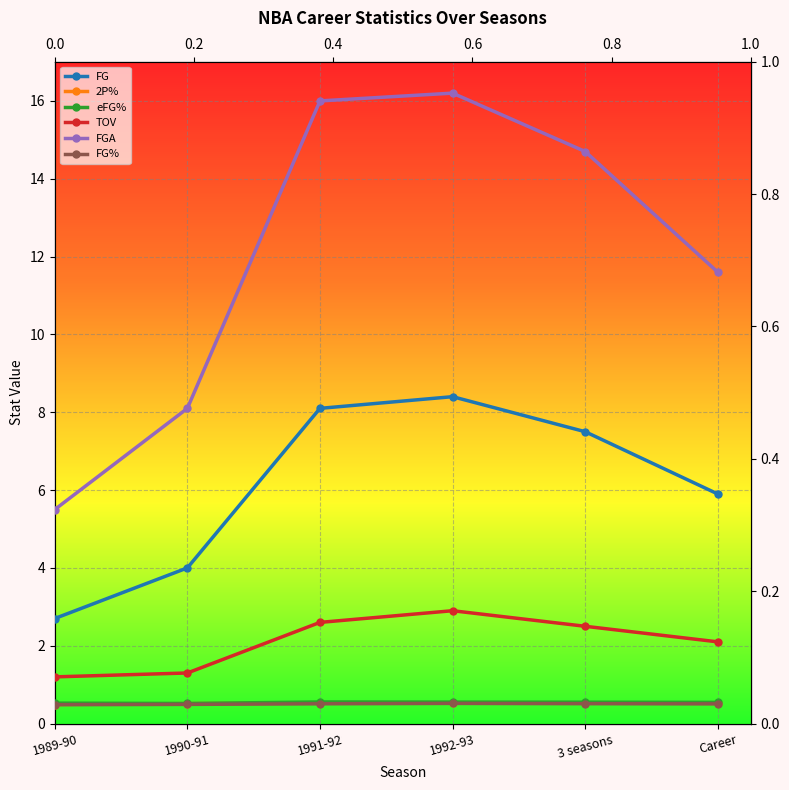

The TOV series shows 2.1 at Career. True or false?

True